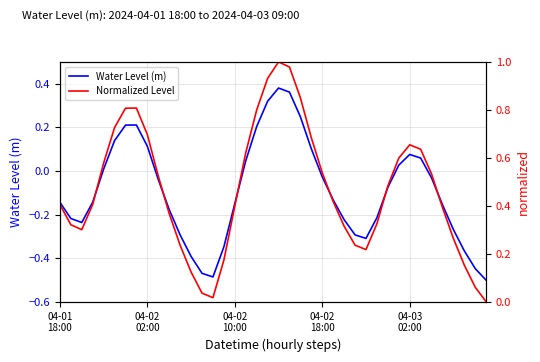

Which series has the widest spread of values?

Normalized Level